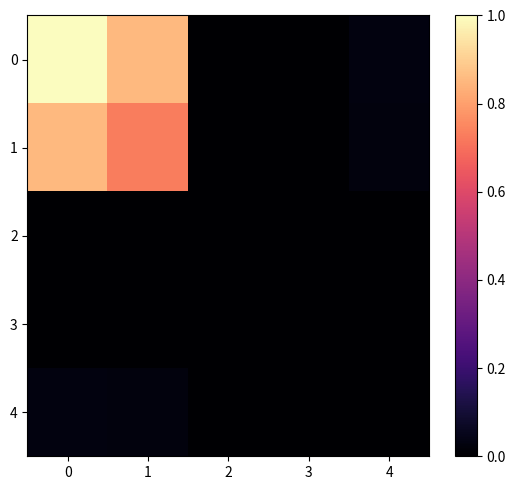

Reading left to right, extract all data points from this chart.

0: 0=1.0	1=0.9	2=0.0	3=0.0	4=0.0
1: 0=0.9	1=0.7	2=0.0	3=0.0	4=0.0
2: 0=0.0	1=0.0	2=0.0	3=0.0	4=0.0
3: 0=0.0	1=0.0	2=0.0	3=0.0	4=0.0
4: 0=0.0	1=0.0	2=0.0	3=0.0	4=0.0